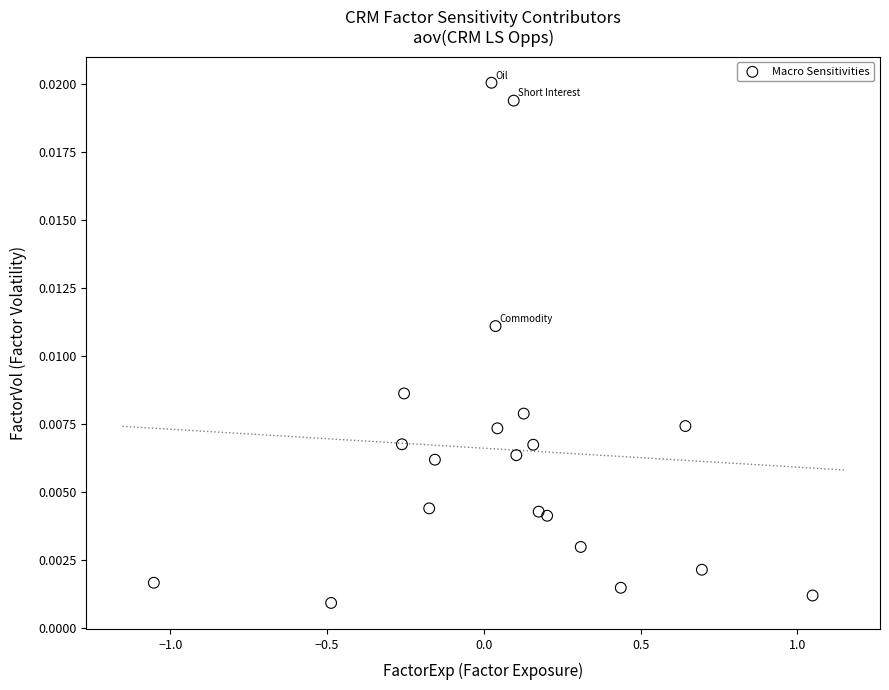

What is the range of X values (max minus min)?

2.1